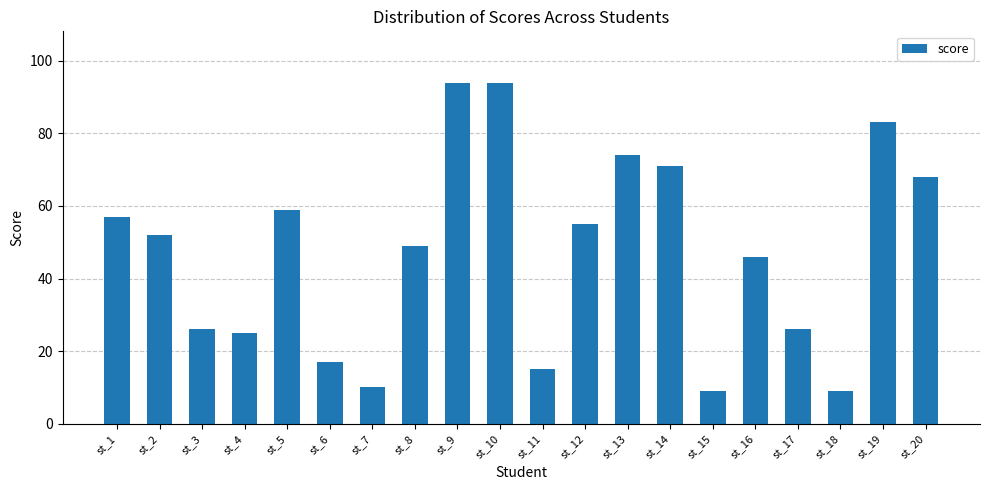

What is the value of the 14th bar from the left?

71